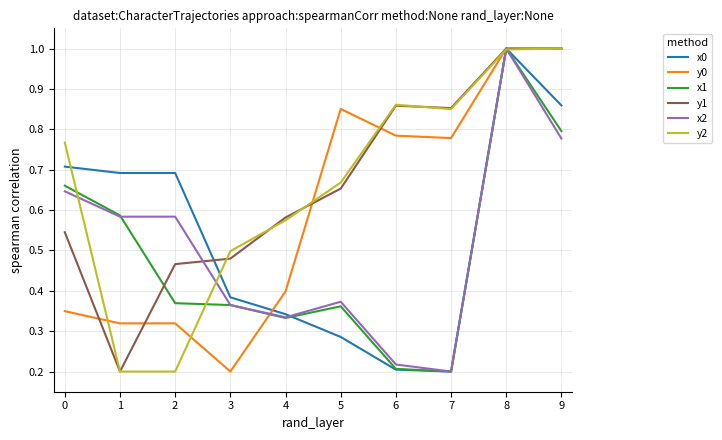

Which series changed the most between 3 and 4?

y0